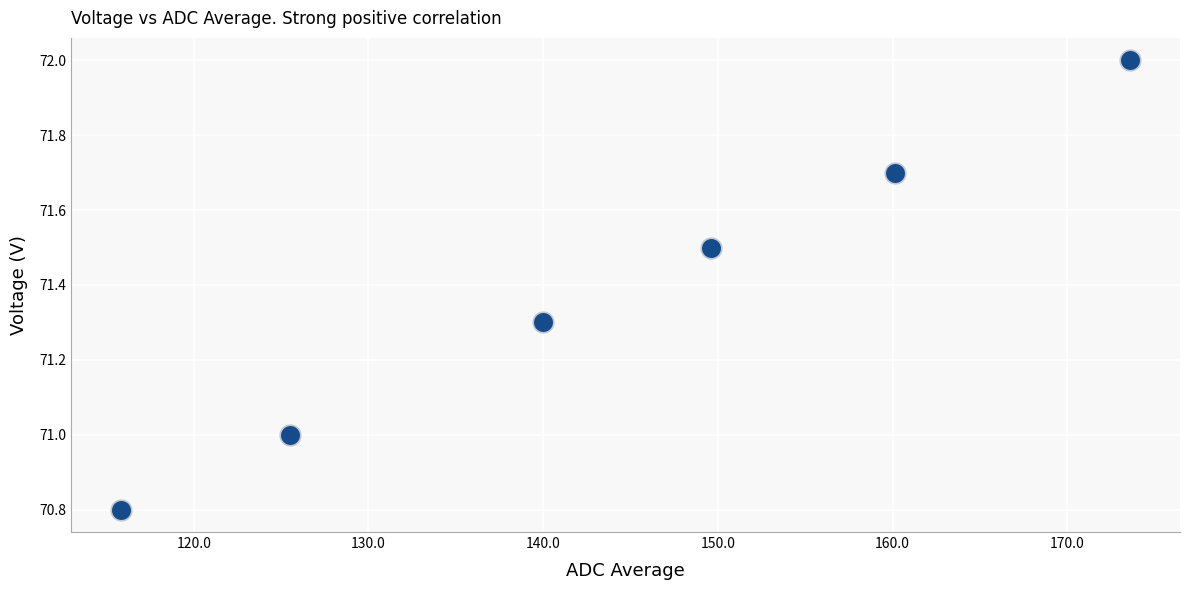

What is the range of X values (max minus min)?

57.7